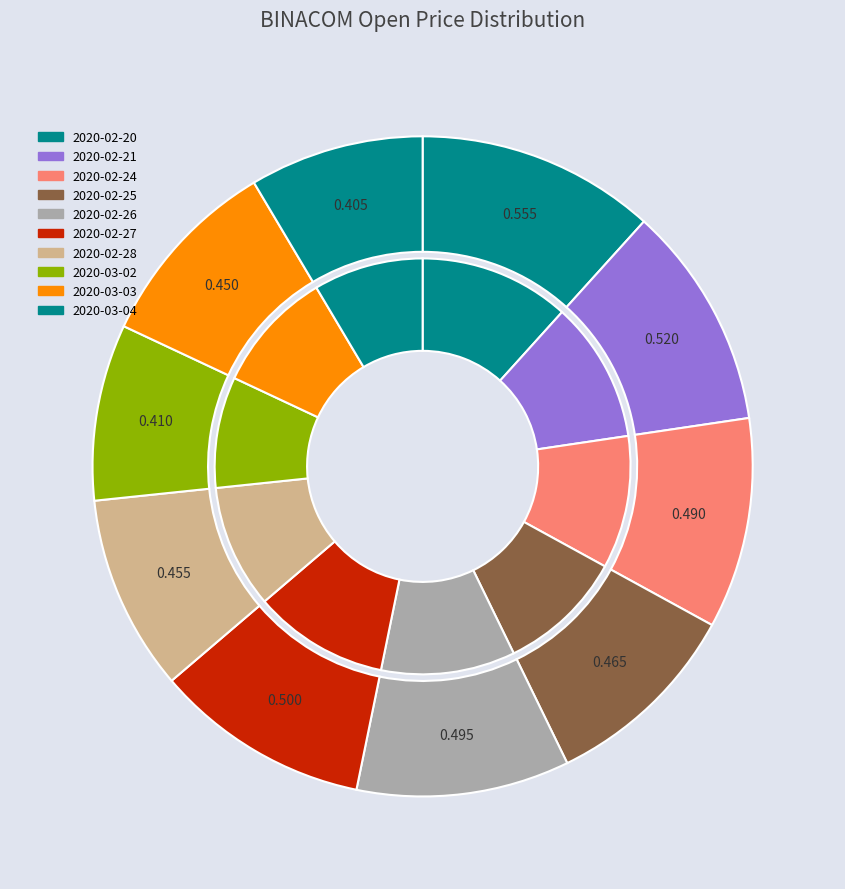

What is the total percentage of 2020-02-21 and 2020-02-20?

22.7%